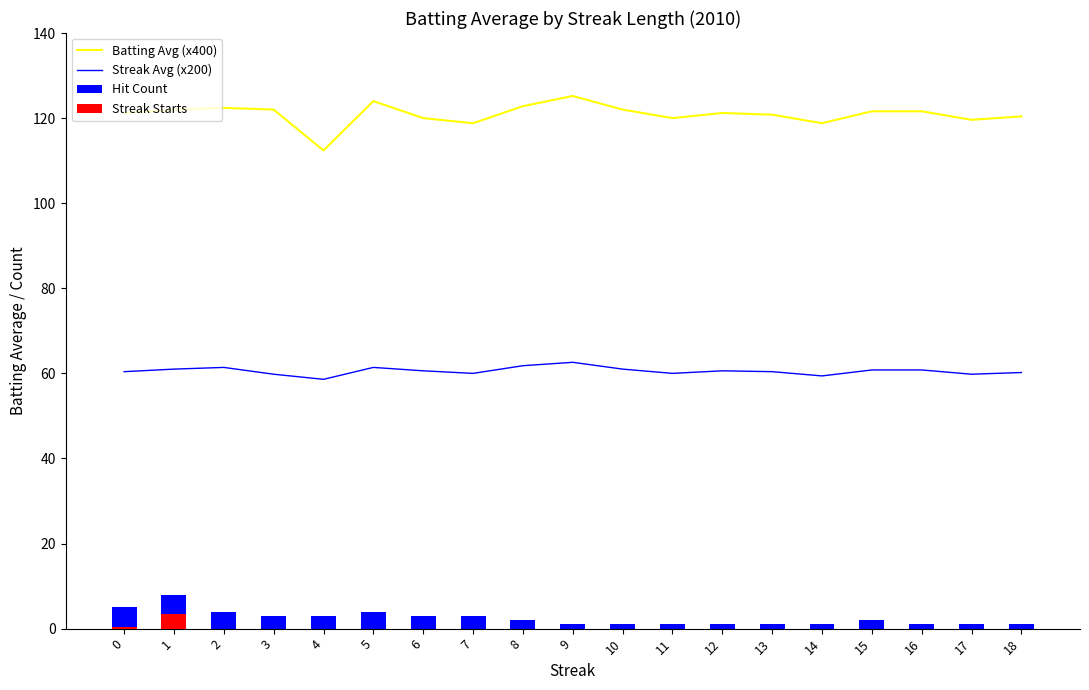

Does the chart contain stacked bars?

No